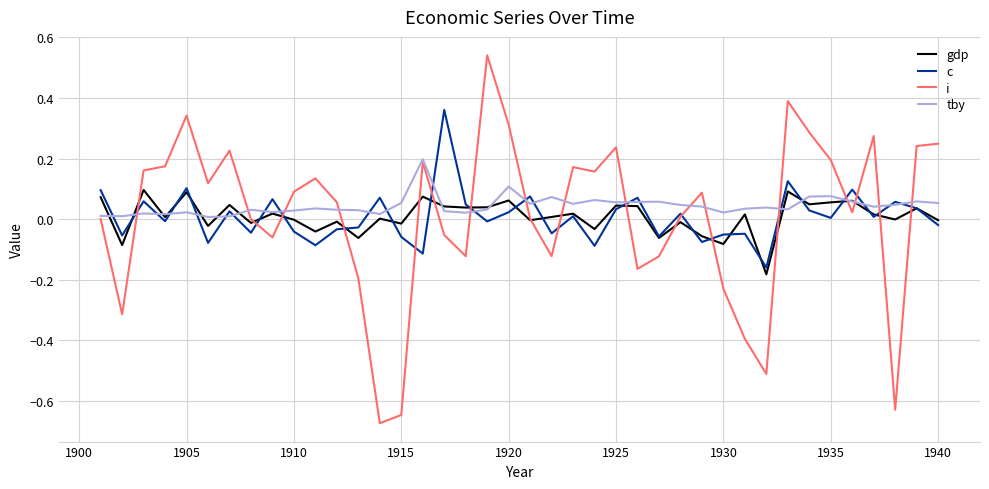

List the series in order of their peak value, lowest first.

gdp, tby, c, i